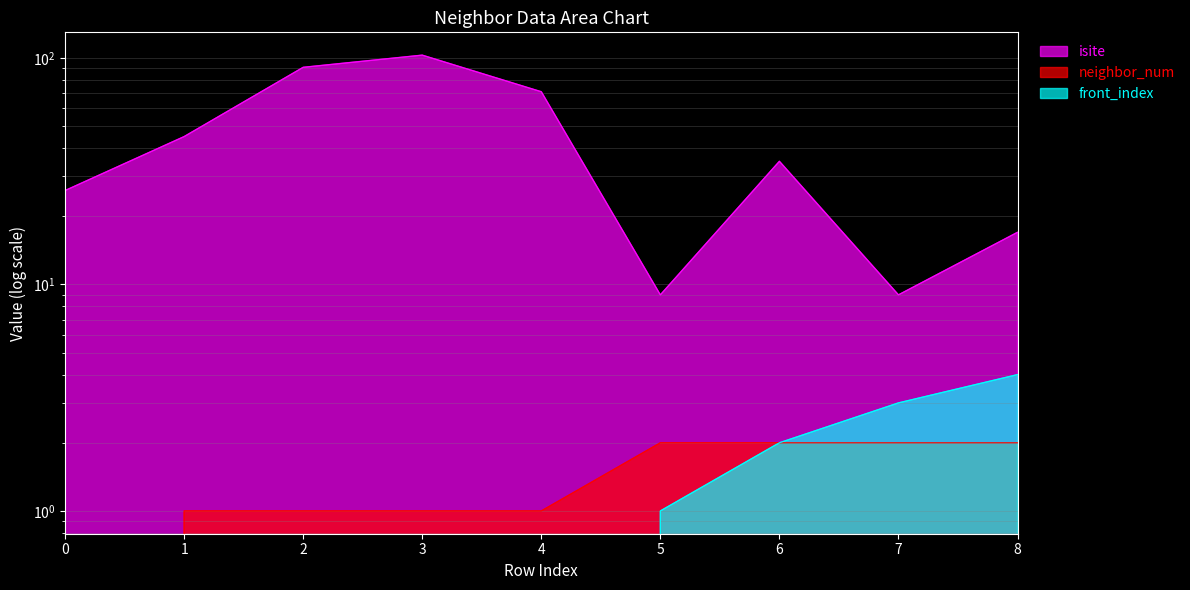

What is the difference between the maximum and second lowest values in the isite series?

94